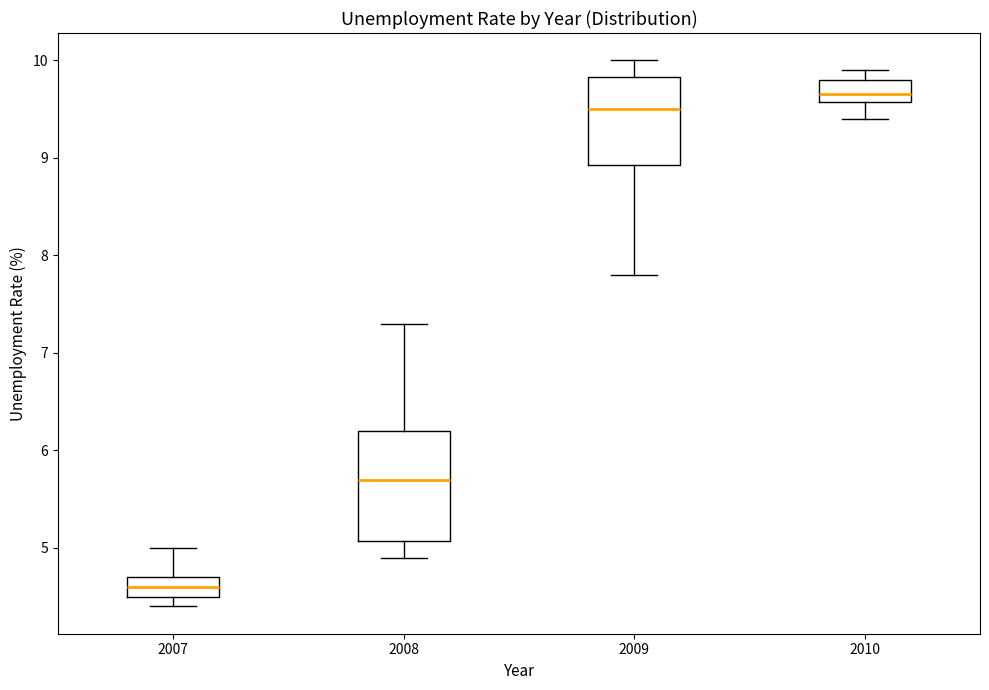

Reading left to right, read every box against the y-axis: the position of its median line, the range the box covers, and the ends of its whiskers. The values are not printed on the chart, so give them approximately, as read against the axis.

2007: median 4.6, box 4.5 to 4.7, whiskers 4.4 to 5.0
2008: median 5.7, box 5.1 to 6.2, whiskers 4.9 to 7.3
2009: median 9.5, box 8.9 to 9.8, whiskers 7.8 to 10.0
2010: median 9.7, box 9.6 to 9.8, whiskers 9.4 to 9.9